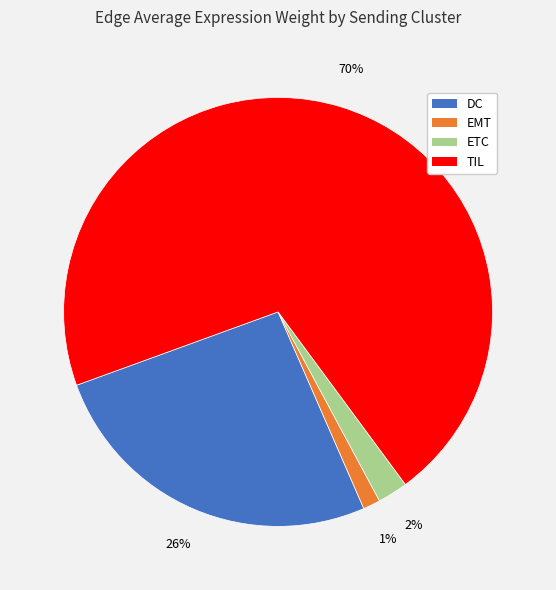

What is the largest slice in the pie chart?

TIL